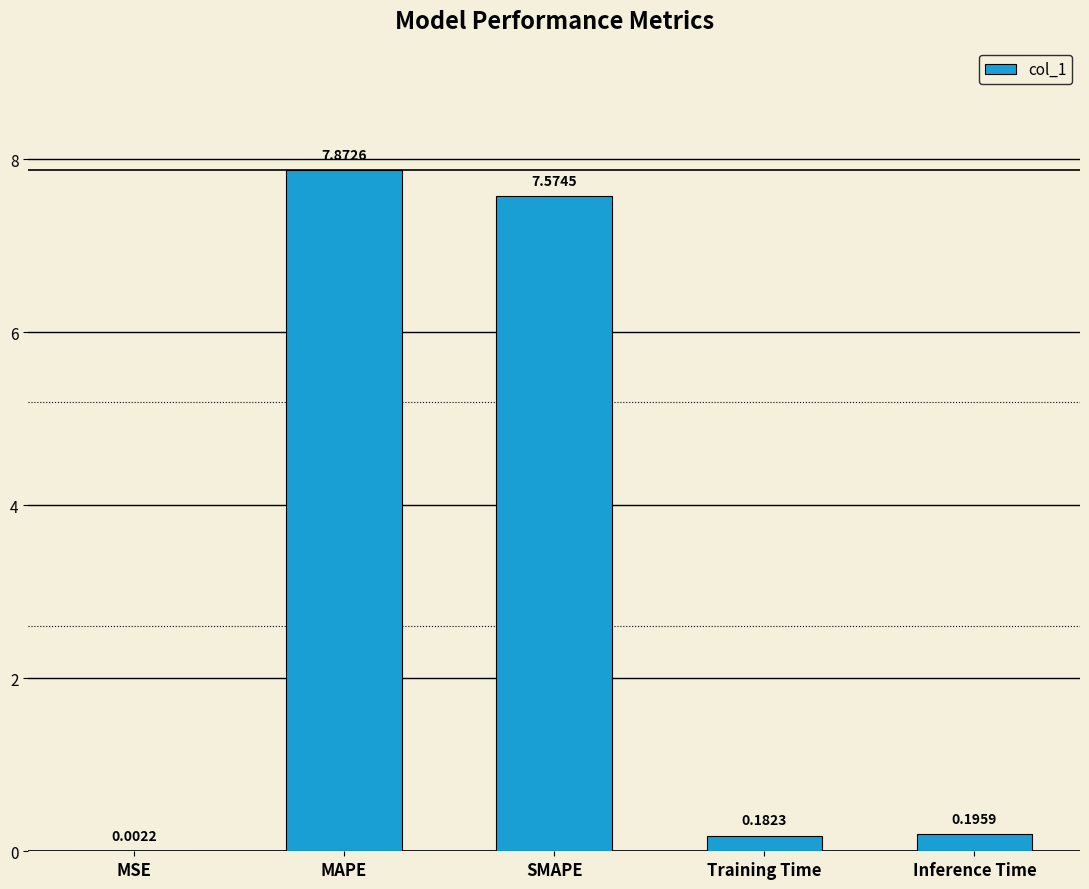

Are the bars horizontal?

No